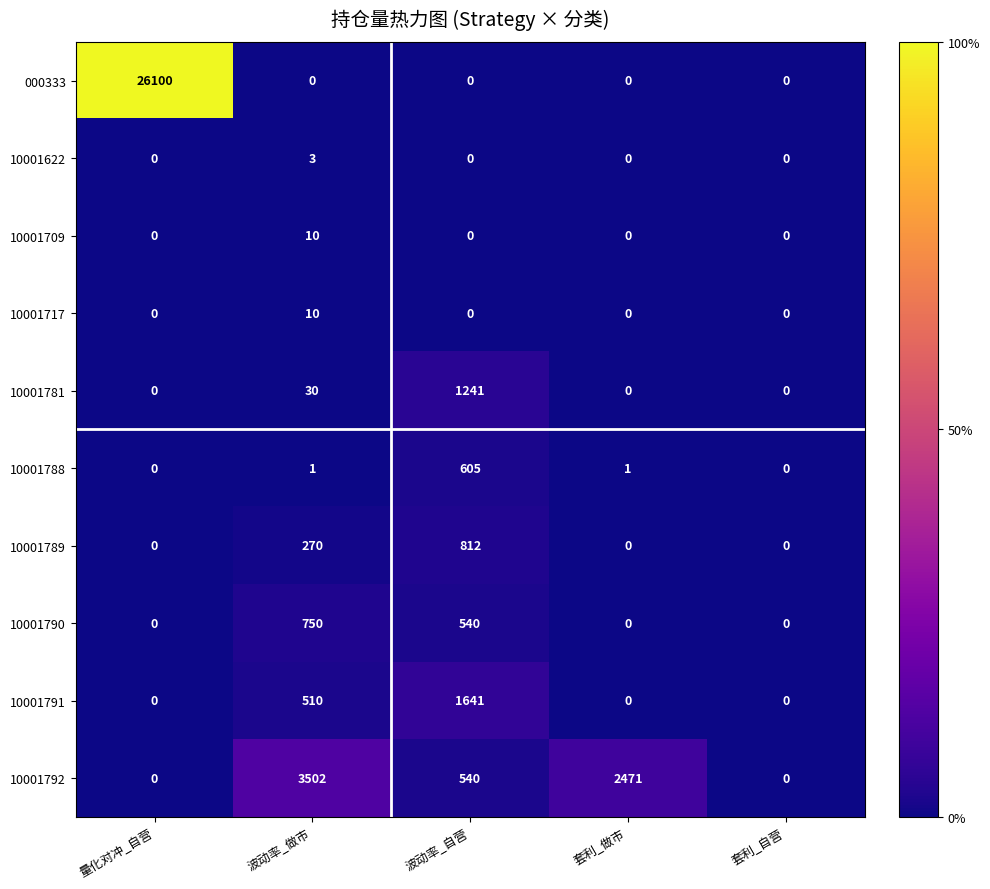

Which category has the highest value in the 10001790 series?

波动率_做市